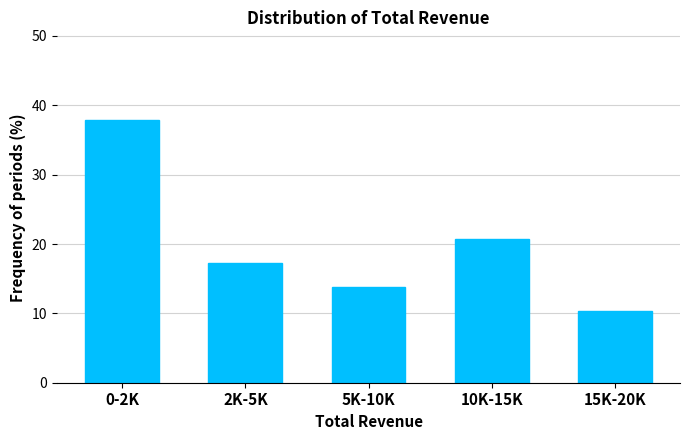

Reading left to right, transcribe all the data shown in this chart.

37.9	17.2	13.8	20.7	10.3